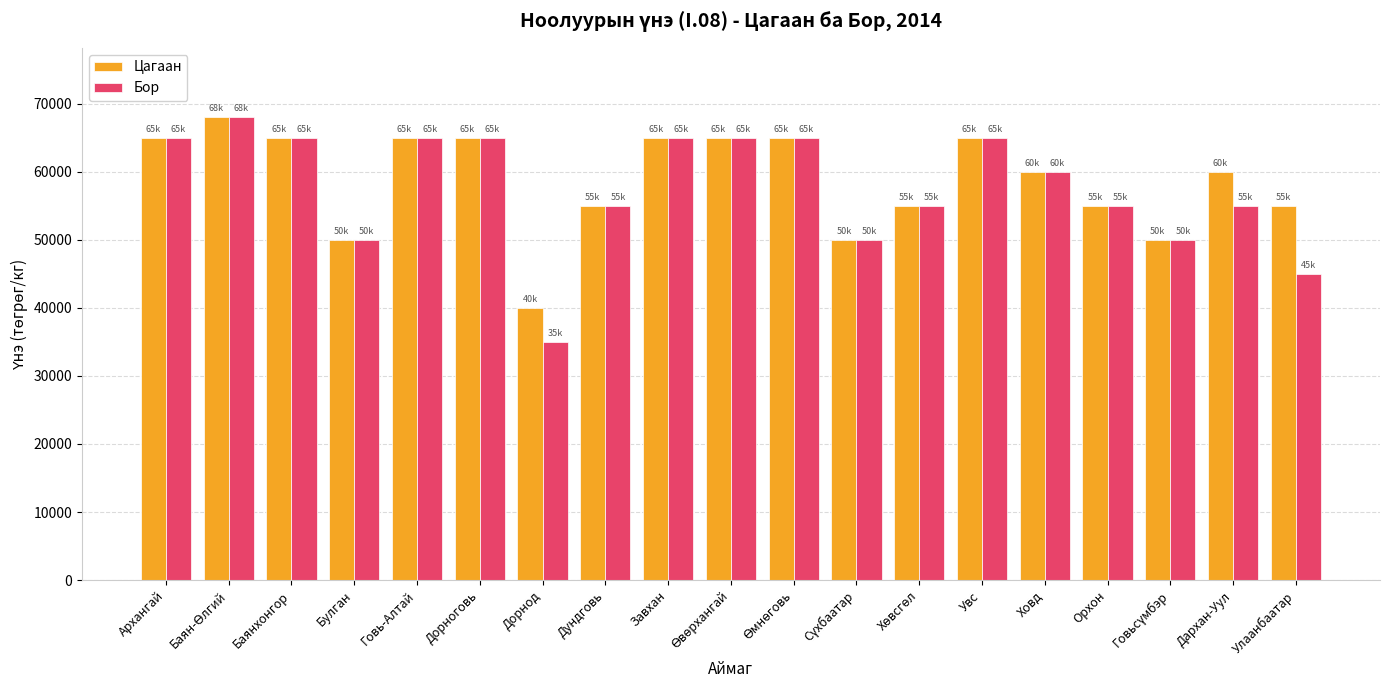

What is the minimum value shown in the chart?

35000